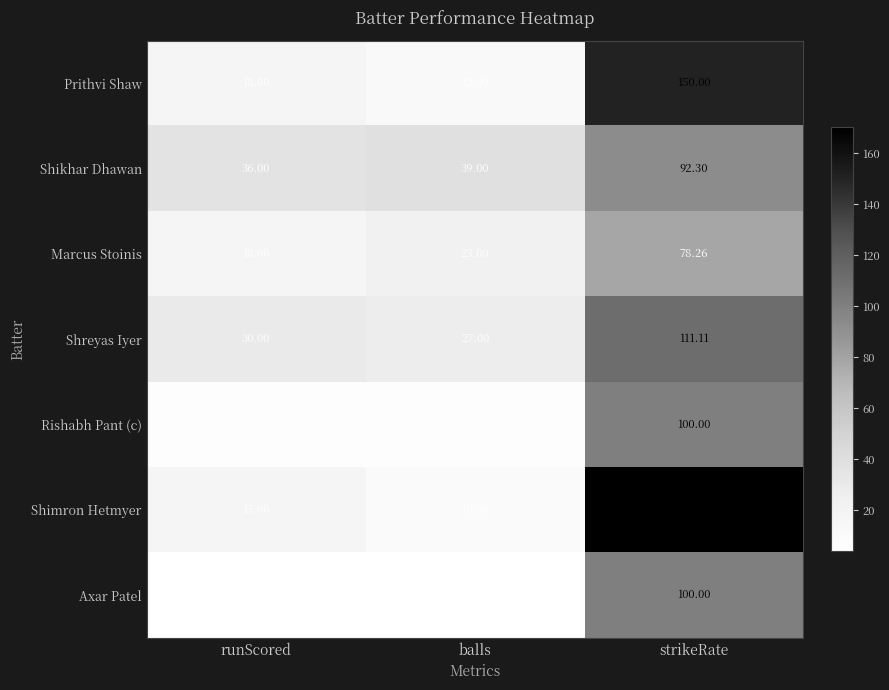

At which label does Shimron Hetmyer reach its peak?

strikeRate